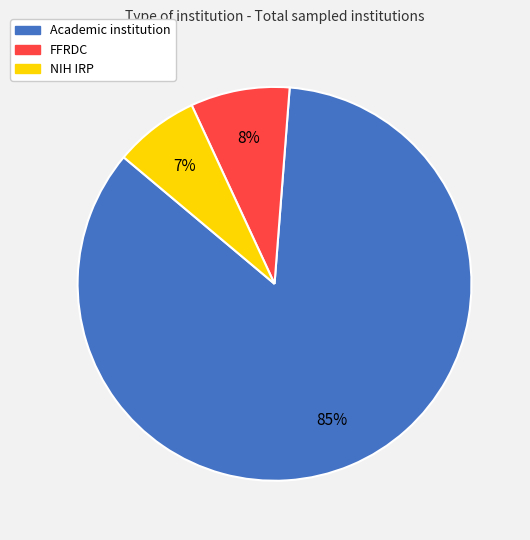

Count the number of slices in the pie.

3